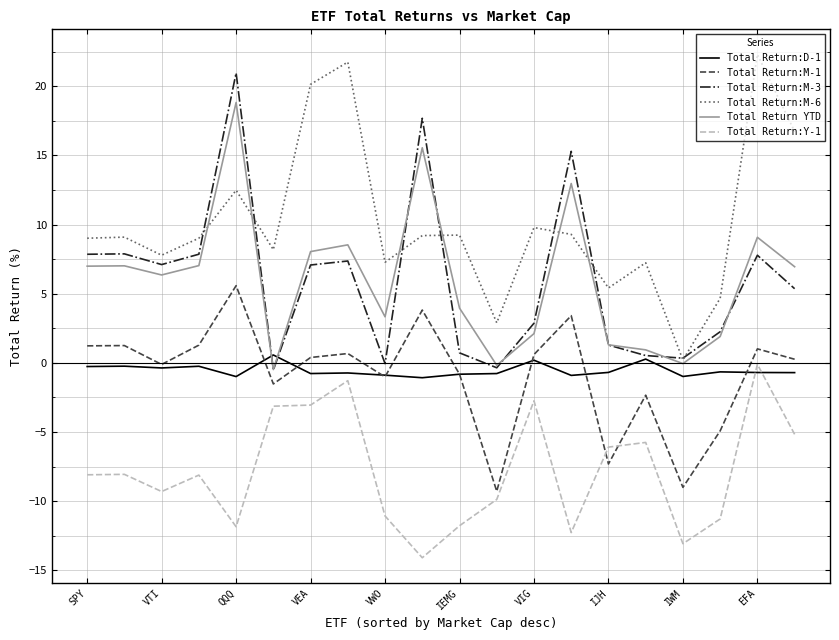

True or false: Total Return:M-3 and Total Return:M-1 cross at least once.

False